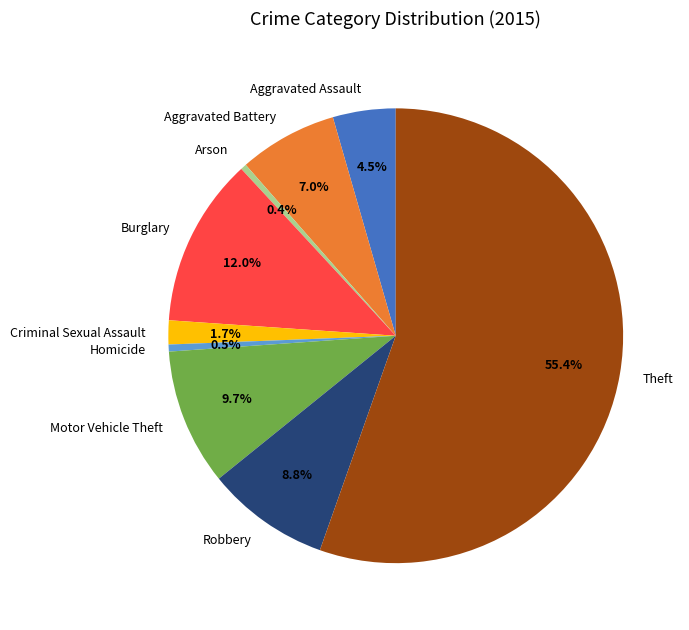

True or false: Theft accounts for 70% of the total.

False